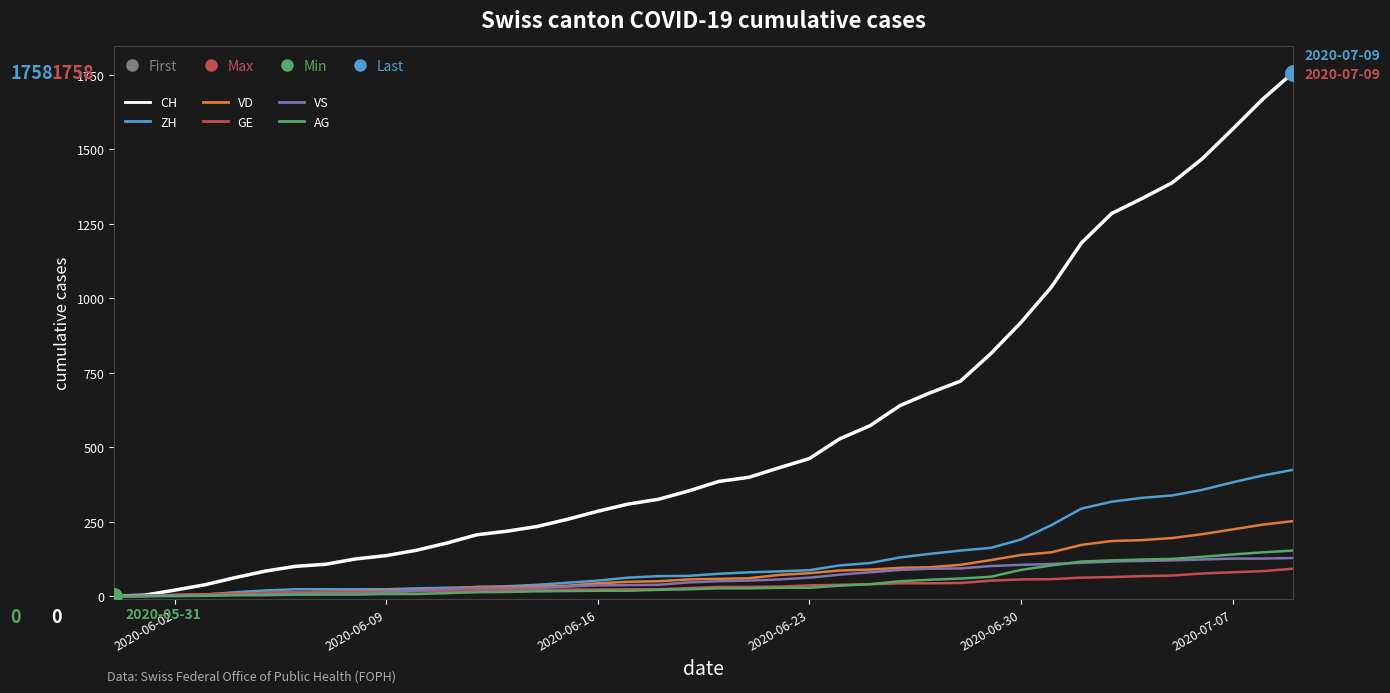

Which series has the largest total across all categories?

CH